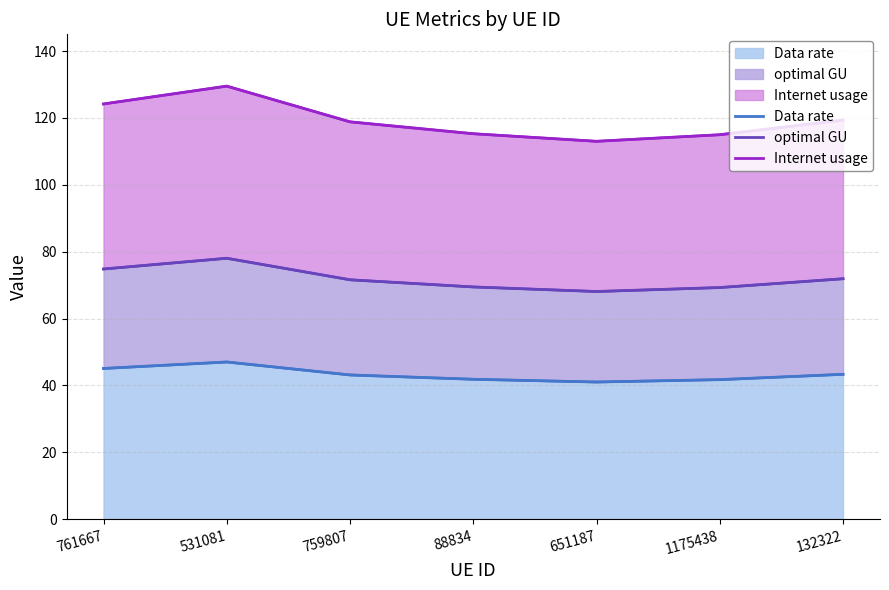

What is the difference between the Data rate values at 651187 and 761667?

4.1